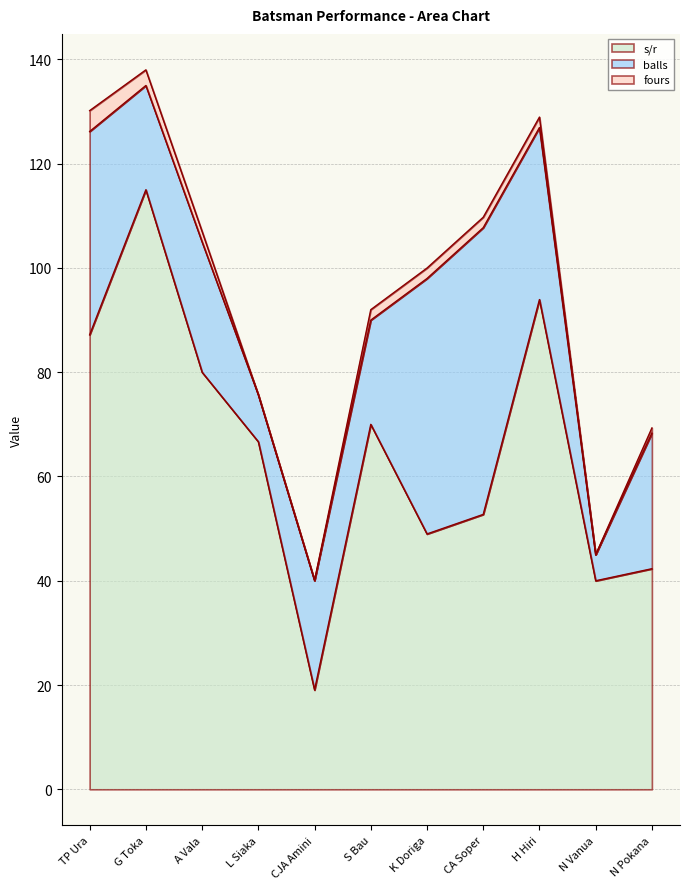

What is the difference between the highest and lowest values at H Hiri?

91.9